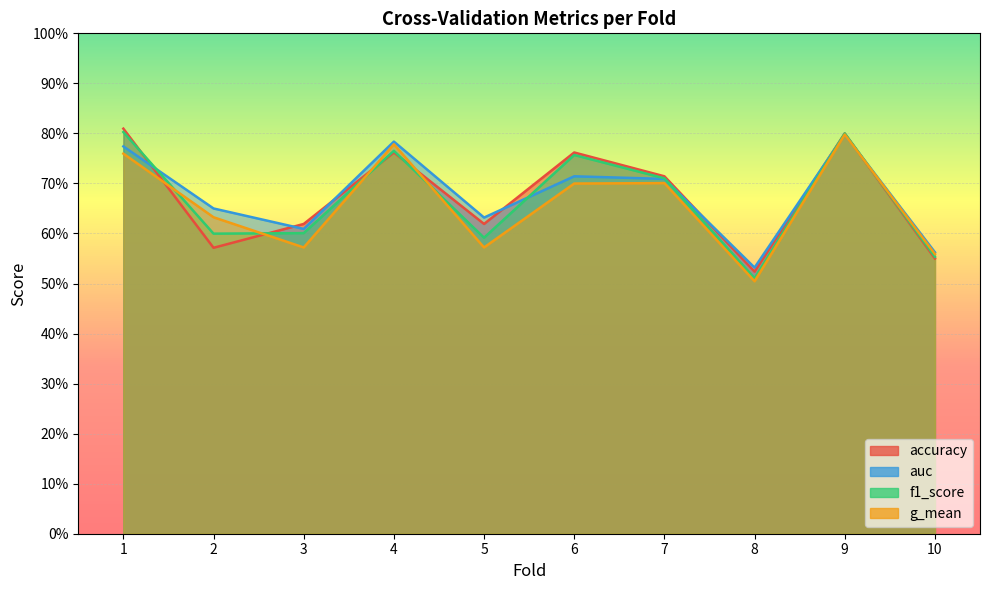

What is the difference between the maximum and second lowest values in the auc series?

0.2